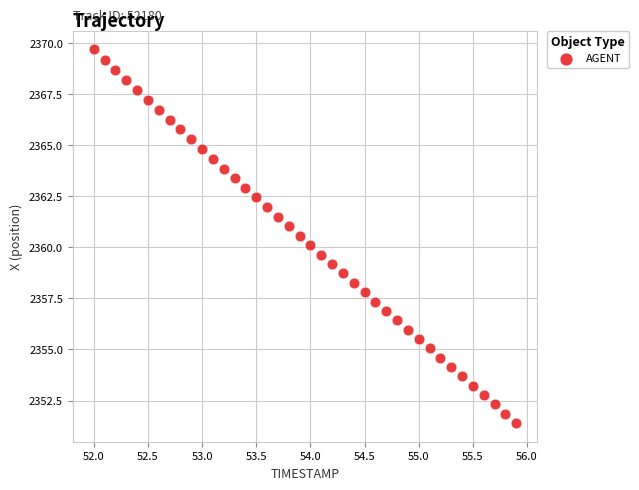

What is the range of X values (max minus min)?

3.9